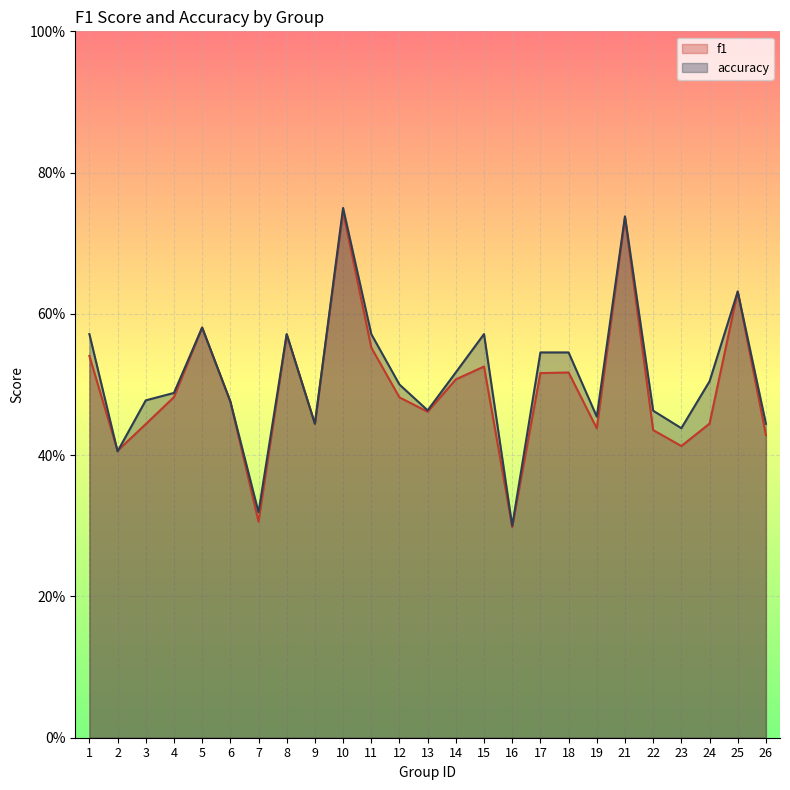

Where is the first local minimum for accuracy?

2